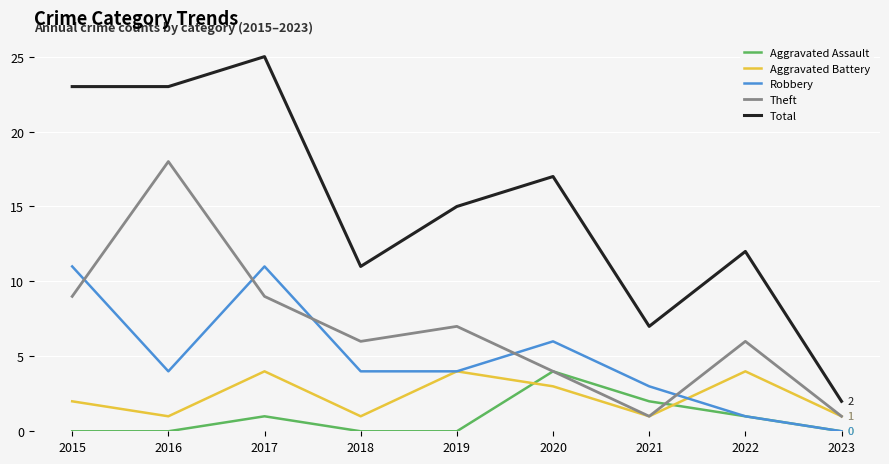

Reading left to right, list all the values displayed in this chart.

Aggravated Assault: 2015=0	2016=0	2017=1	2018=0	2019=0	2020=4	2021=2	2022=1	2023=0
Aggravated Battery: 2015=2	2016=1	2017=4	2018=1	2019=4	2020=3	2021=1	2022=4	2023=1
Robbery: 2015=11	2016=4	2017=11	2018=4	2019=4	2020=6	2021=3	2022=1	2023=0
Theft: 2015=9	2016=18	2017=9	2018=6	2019=7	2020=4	2021=1	2022=6	2023=1
Total: 2015=23	2016=23	2017=25	2018=11	2019=15	2020=17	2021=7	2022=12	2023=2